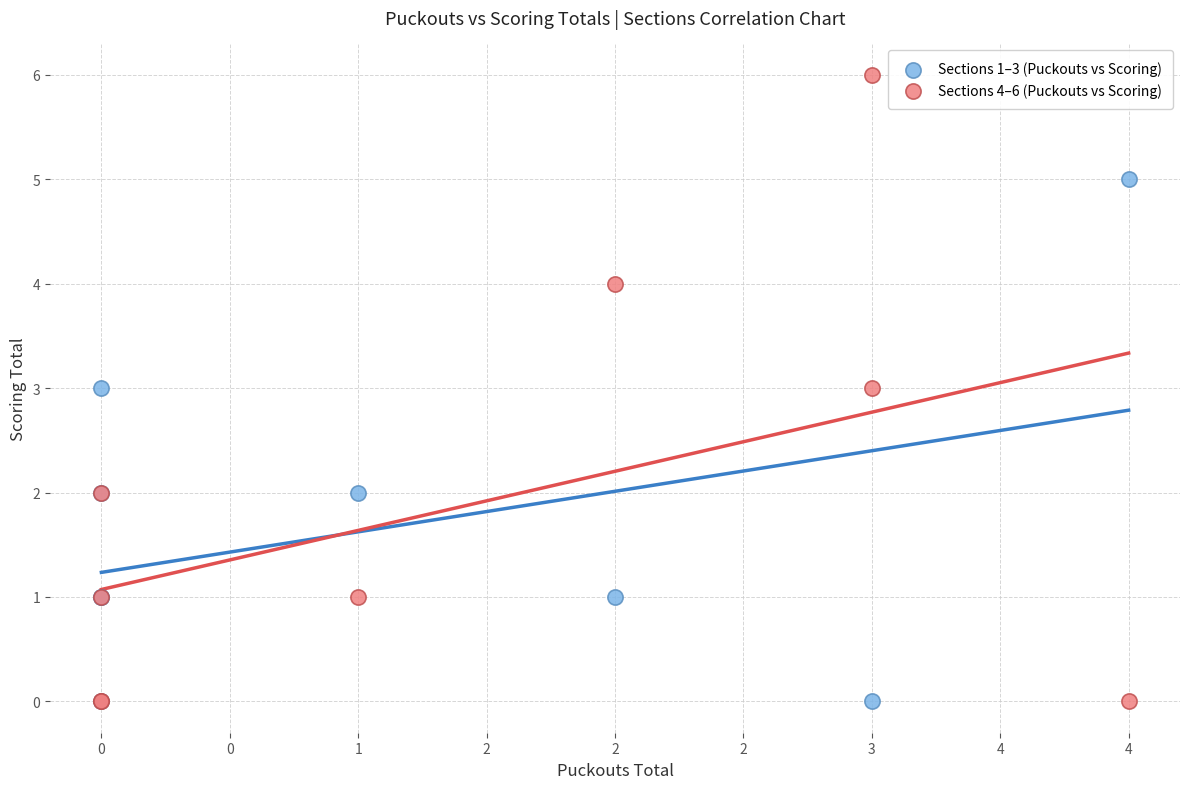

Which series has the widest spread of Y values?

Sections 4–6 (Puckouts vs Scoring)